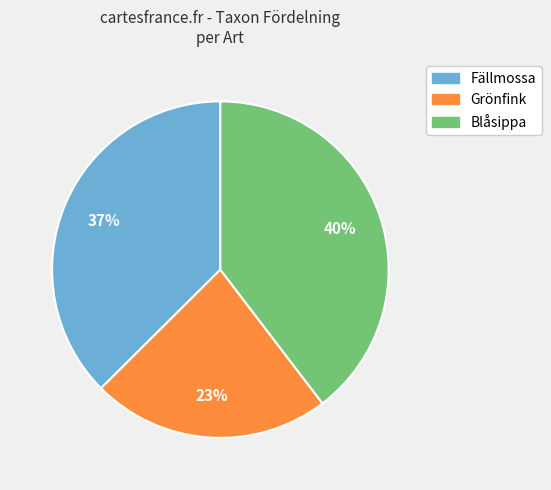

Count the number of slices in the pie.

3